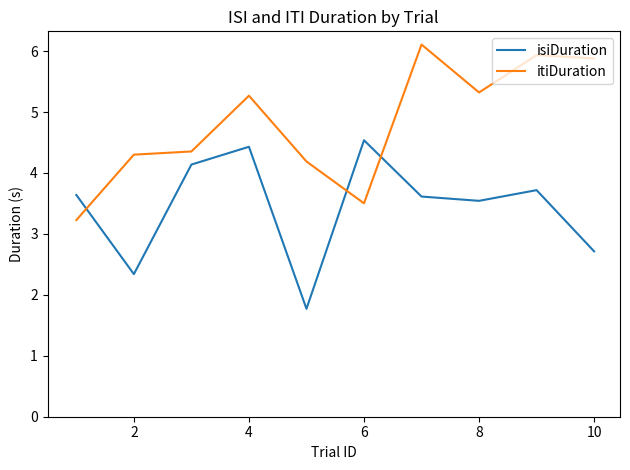

Which series has the largest total across all categories?

itiDuration